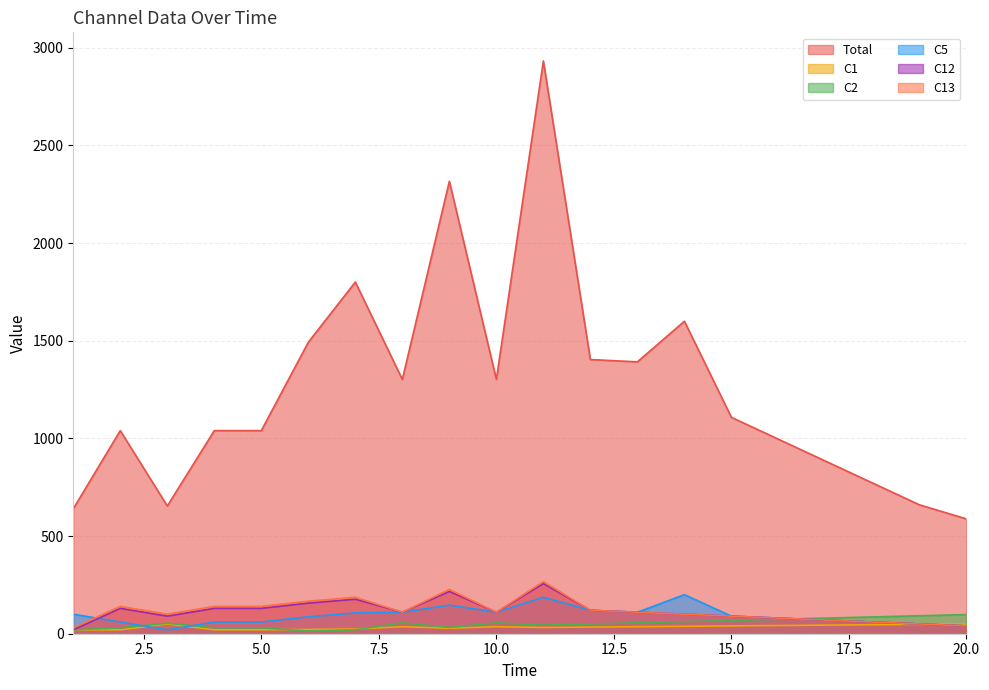

Which series changed the most between 16 and 17?

Total